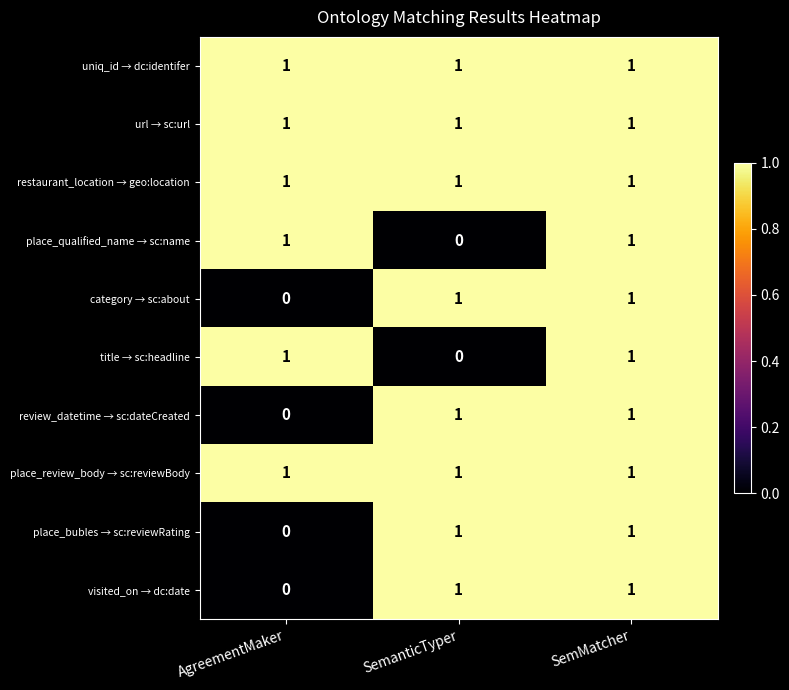

How many place_bubles → sc:reviewRating values are between 0 and 1?

3